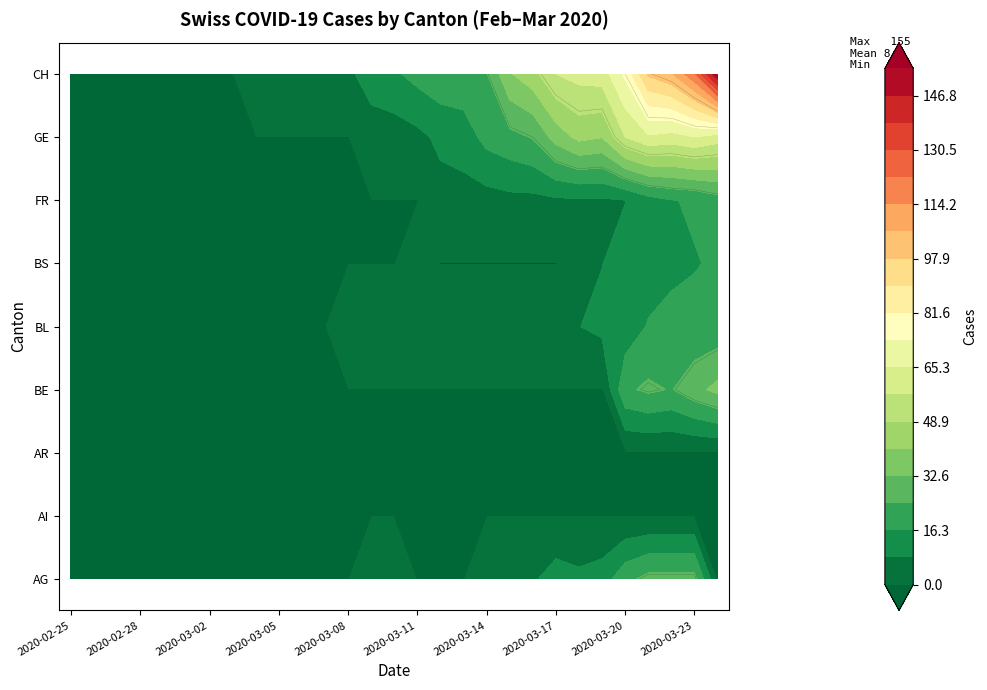

At which category does the chart reach its peak across all series?

2020-03-24